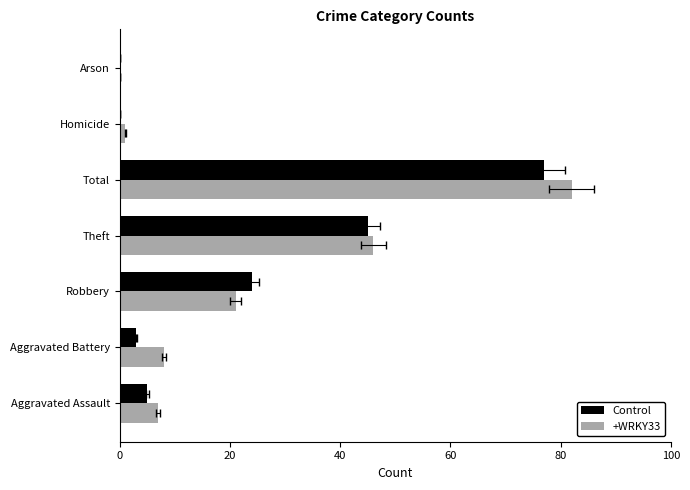

Which series changed the most between Aggravated Battery and Total?

Control